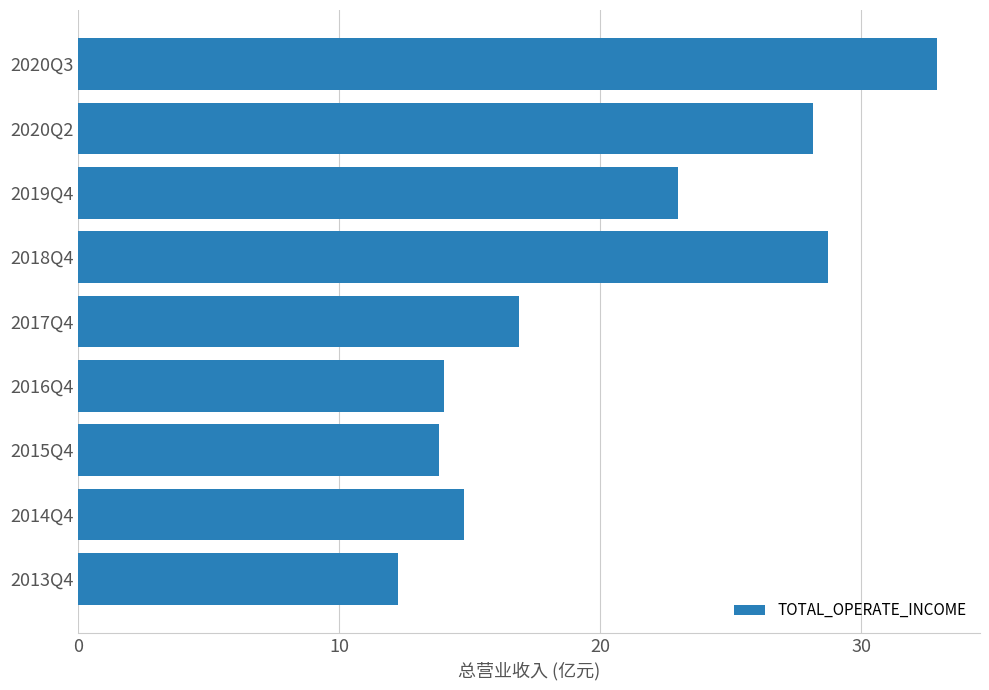

What is the ratio of the value at 2018Q4 to the value at 2013Q4?

2.3